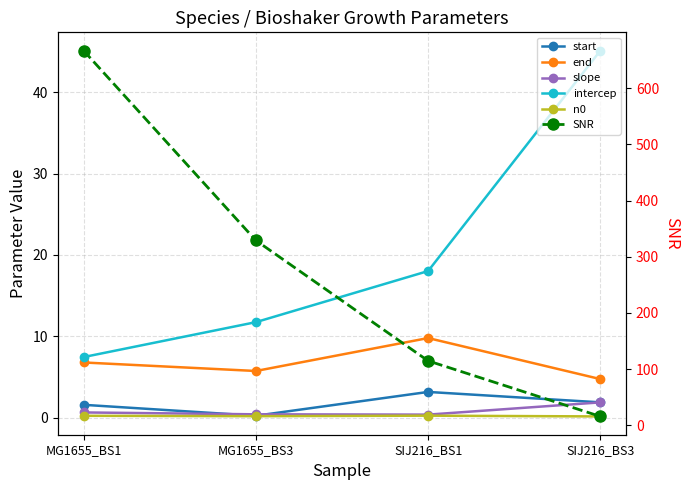

What is the label of the 4th point from the left?

SIJ216_BS3